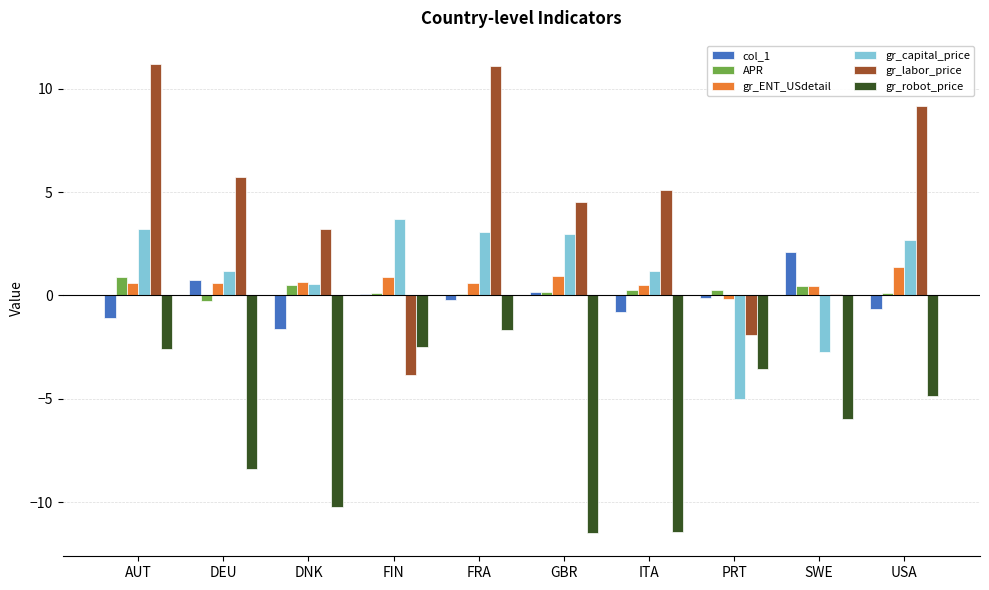

What are all the series names shown in the legend?

col_1, APR, gr_ENT_USdetail, gr_capital_price, gr_labor_price, gr_robot_price